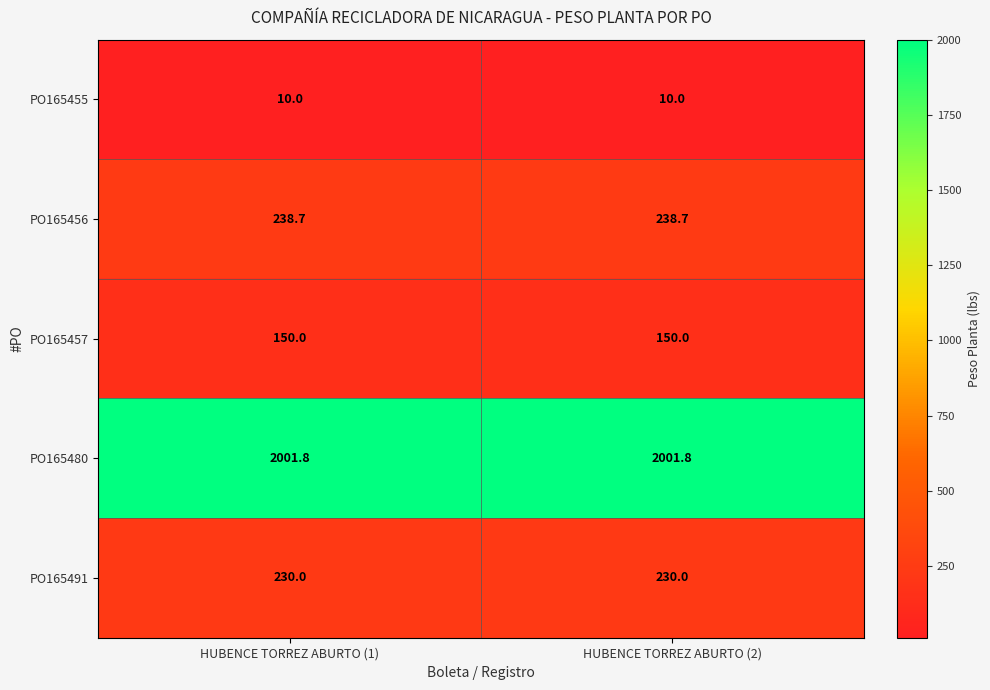

What is the difference between the highest and lowest values at HUBENCE TORREZ ABURTO (1)?

1991.8